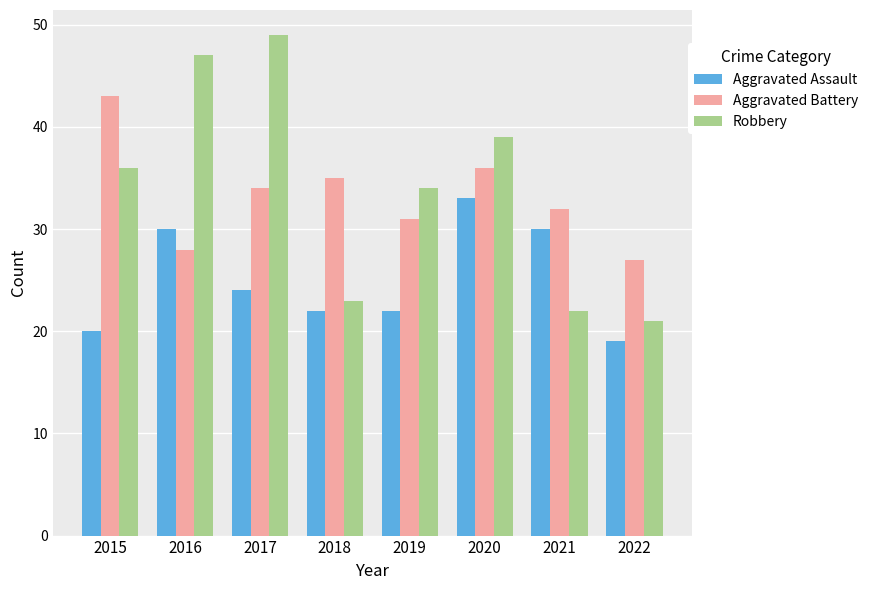

What is the difference between the maximum and minimum values in the Aggravated Assault series?

14